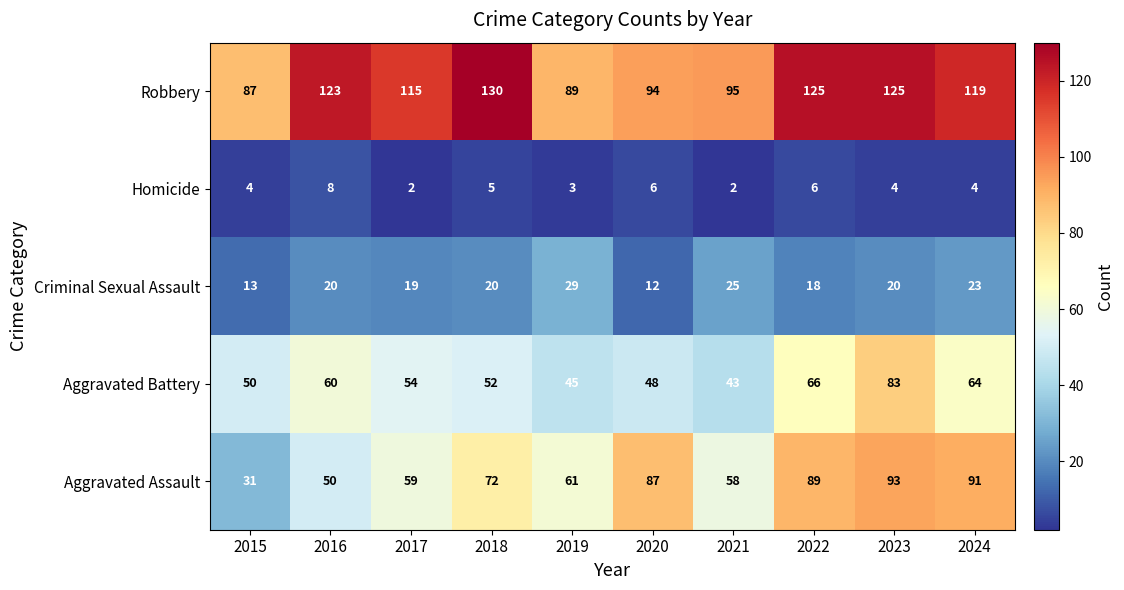

What is the smallest value displayed?

2